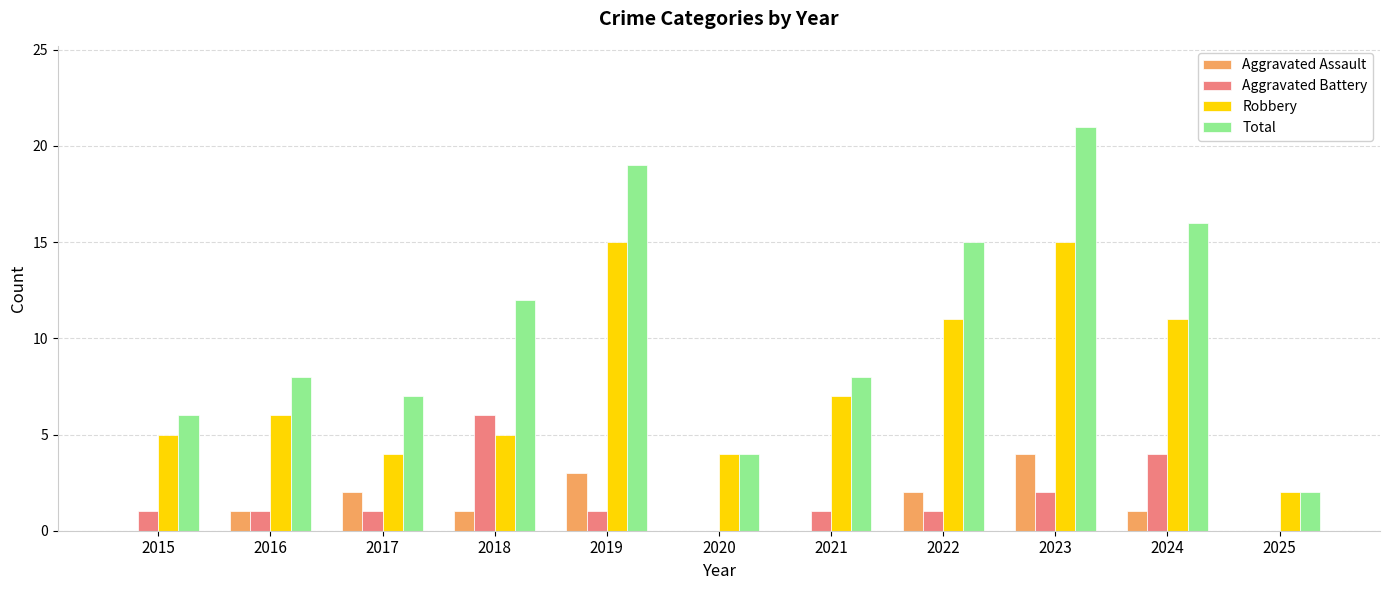

At which label is Robbery closest to 8?

2021